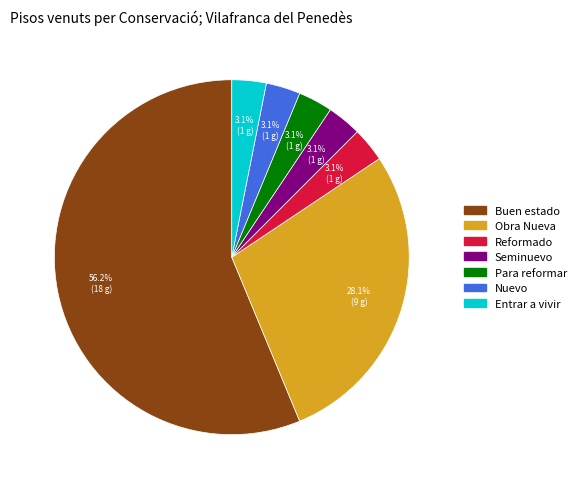

Between Nuevo and Buen estado, which is larger?

Buen estado